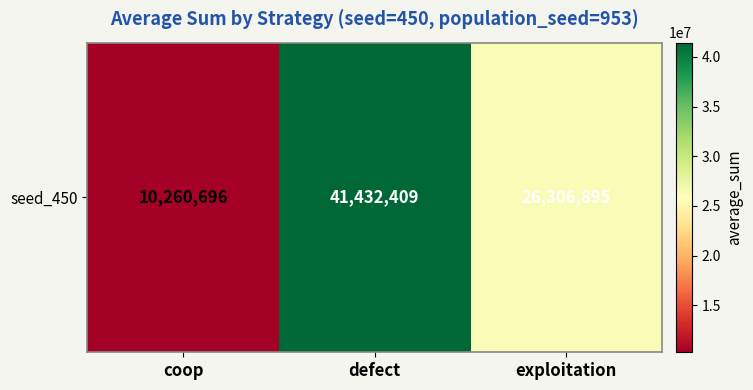

How many series are shown in this chart?

1